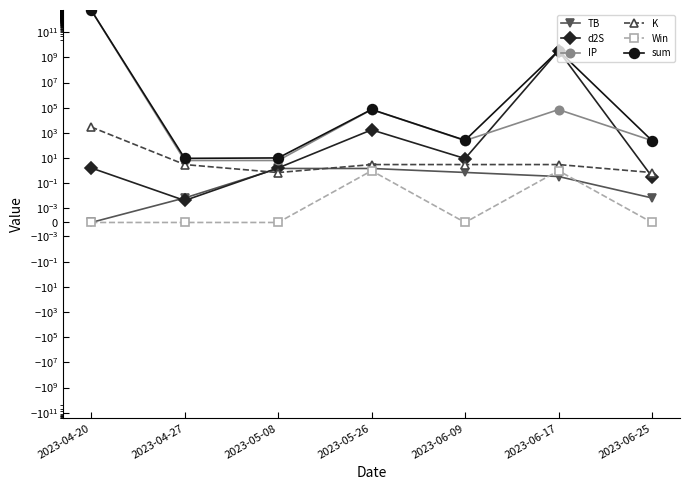

What is the average value of the Win series?

0.3